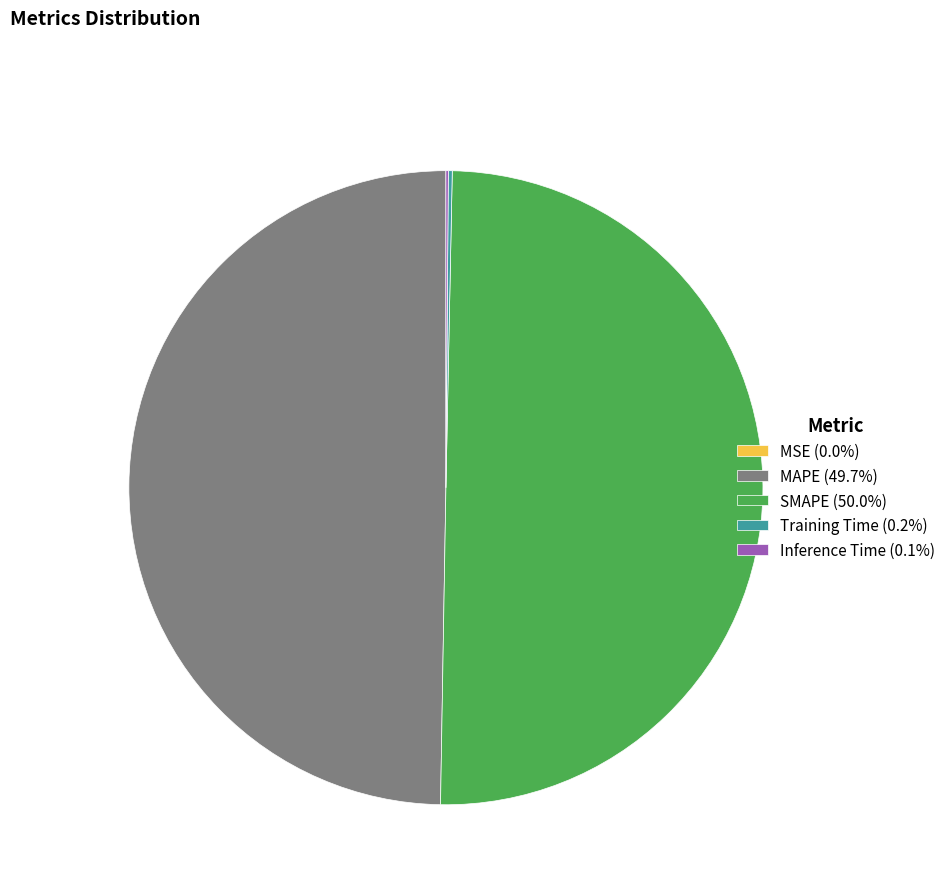

Count the number of slices in the pie.

5